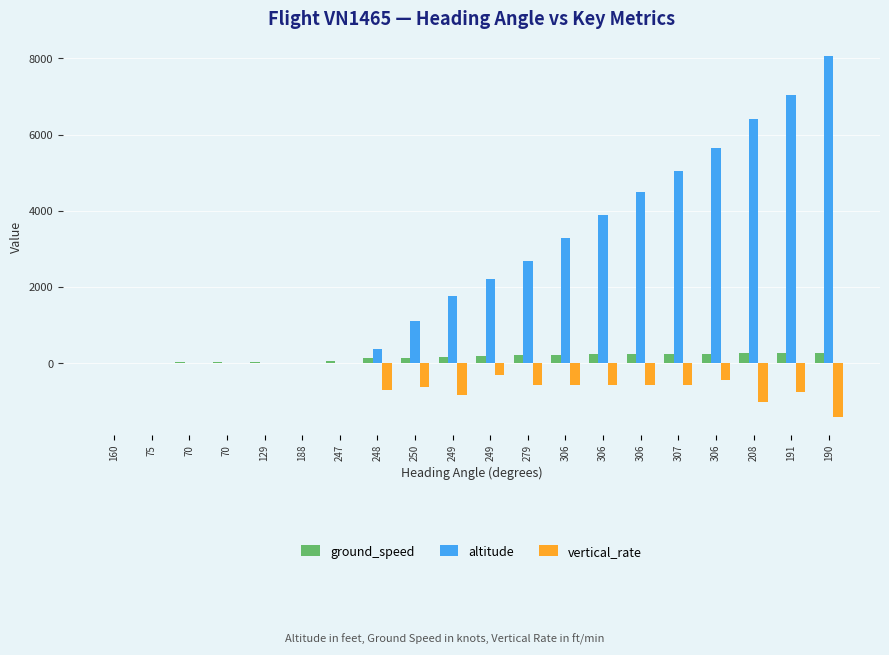

The value of altitude at 307 is 7196. True or false?

False